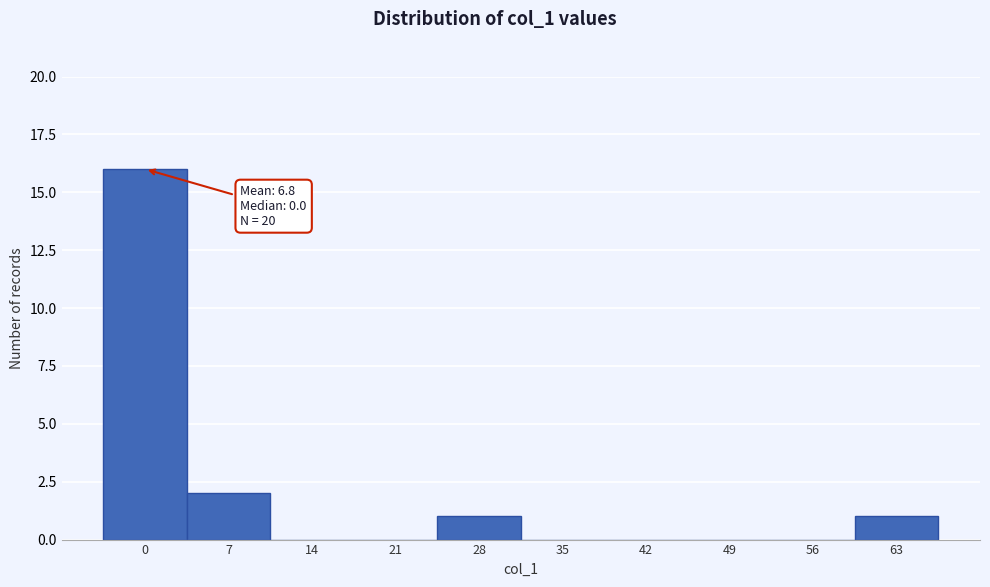

Reading left to right, transcribe all the data shown in this chart.

0=16	7=2	14=0	21=0	28=1	35=0	42=0	49=0	56=0	63=1